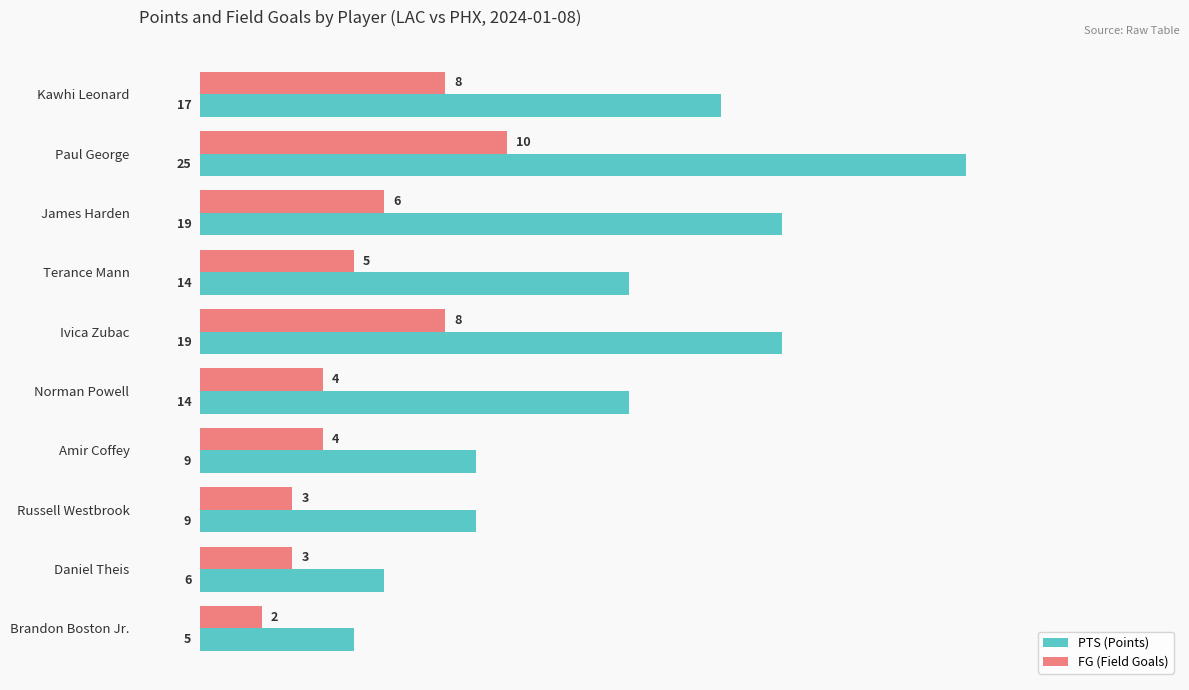

At which category is the sum across all series the highest?

Paul George